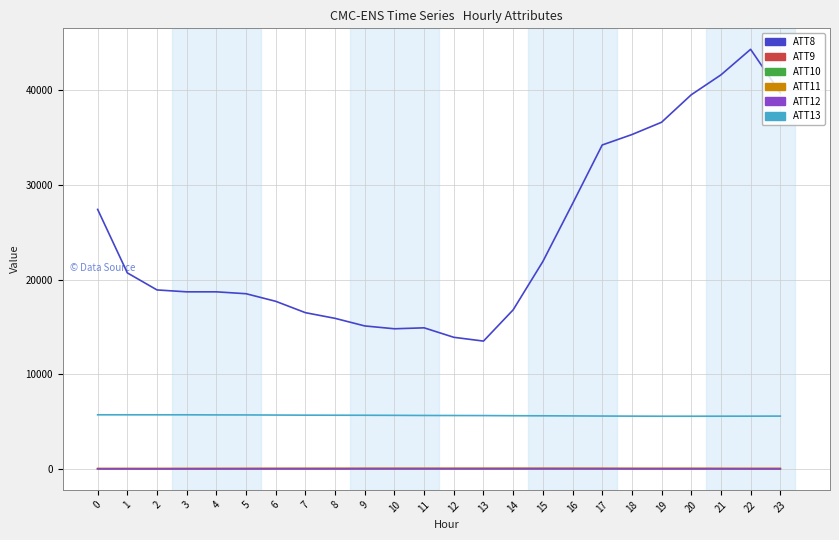

True or false: ATT13 and ATT10 intersect in this chart.

False